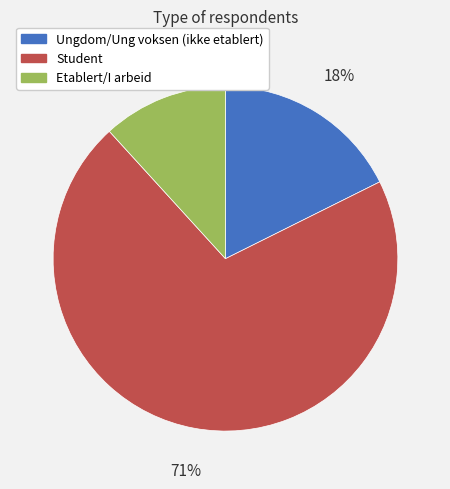

How many segments does this pie chart have?

3